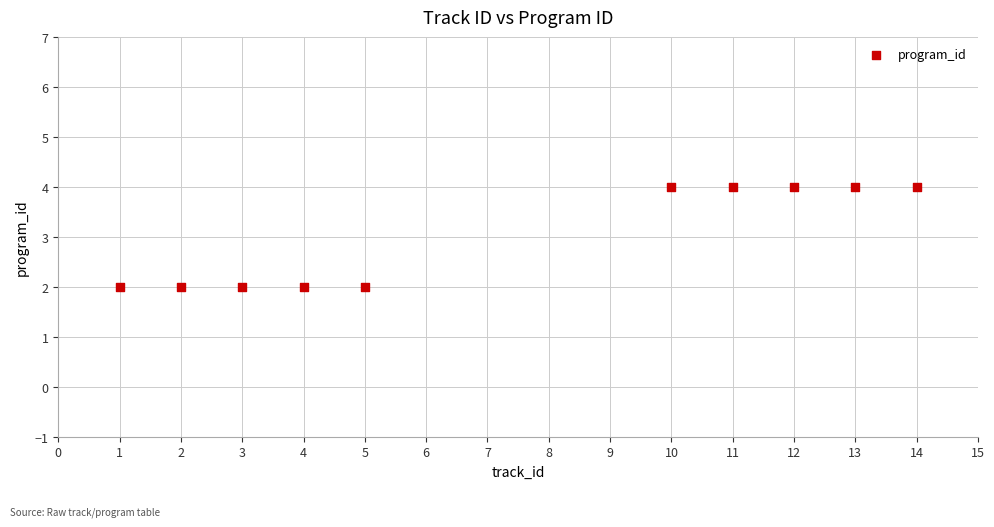

What is the average Y value?

3